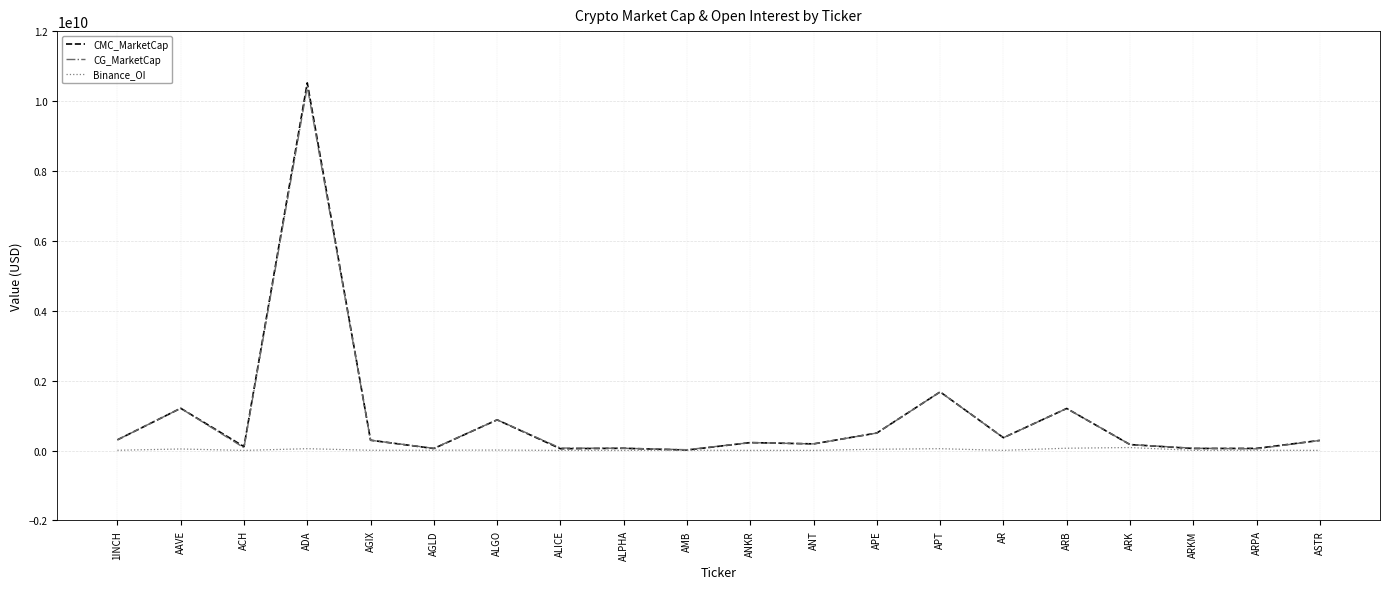

What is the maximum value shown in the chart?

10519442599.9